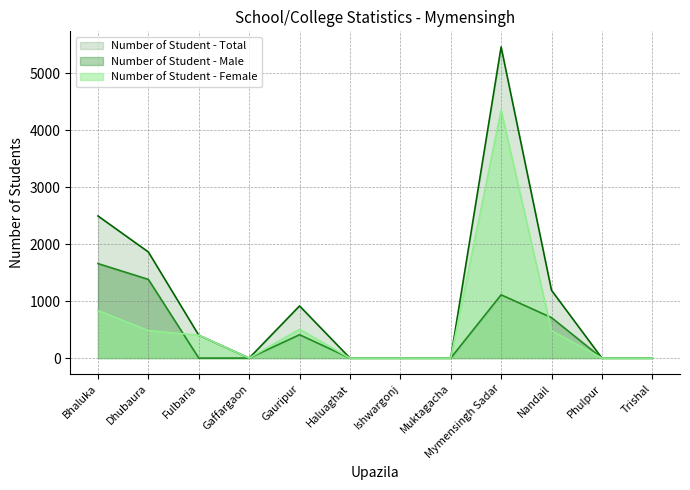

What position from the left is Haluaghat?

6